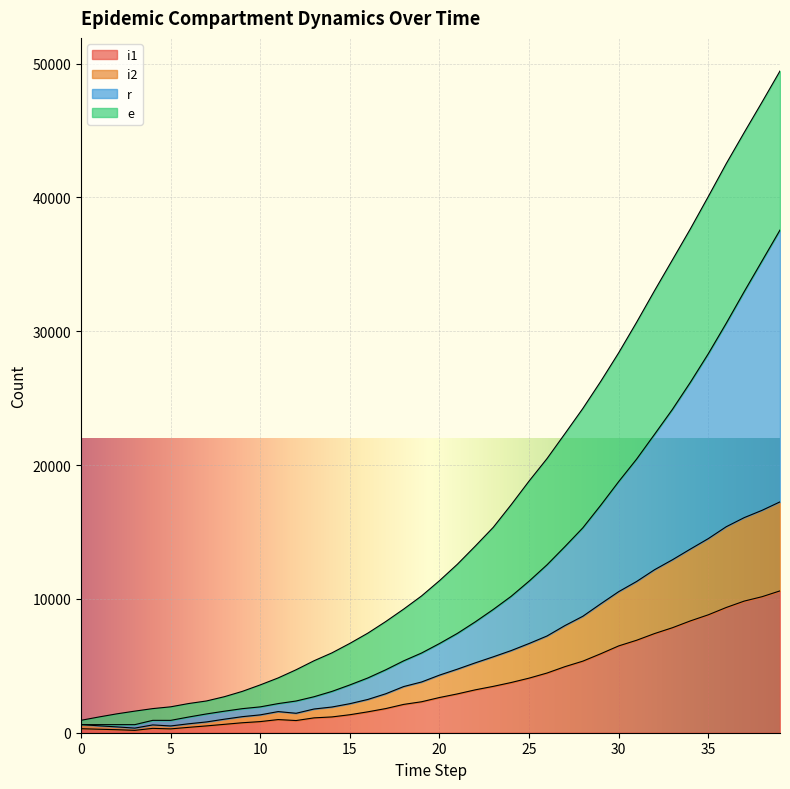

What is the sum of all i1 values?

144476